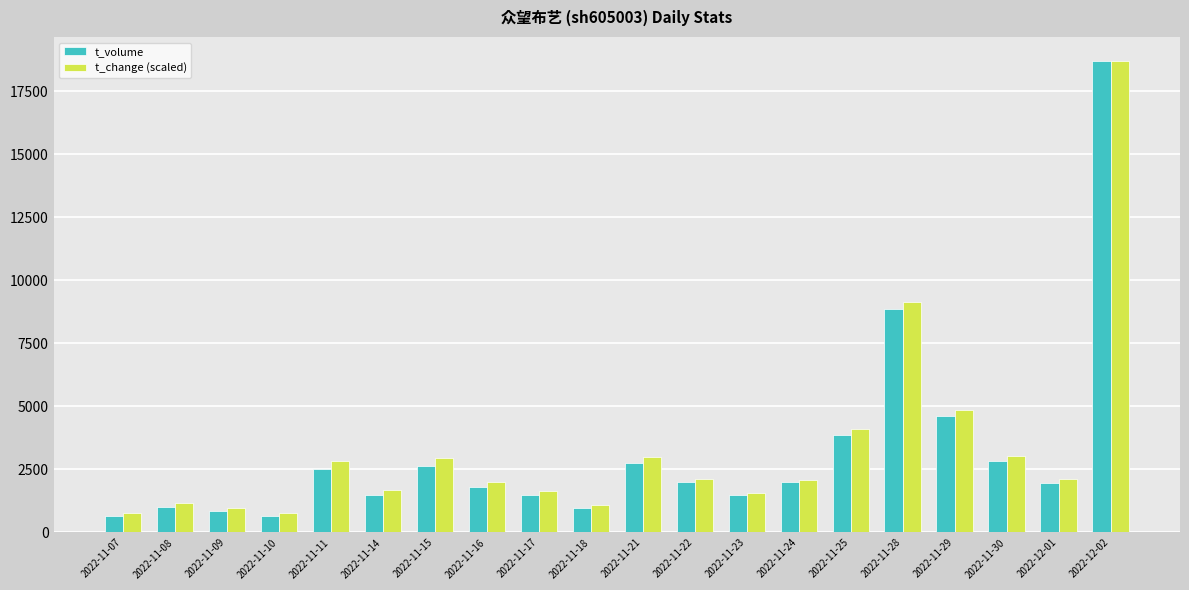

Is the value of t_volume at 2022-11-21 greater than the value of t_change (scaled) at 2022-12-02?

No